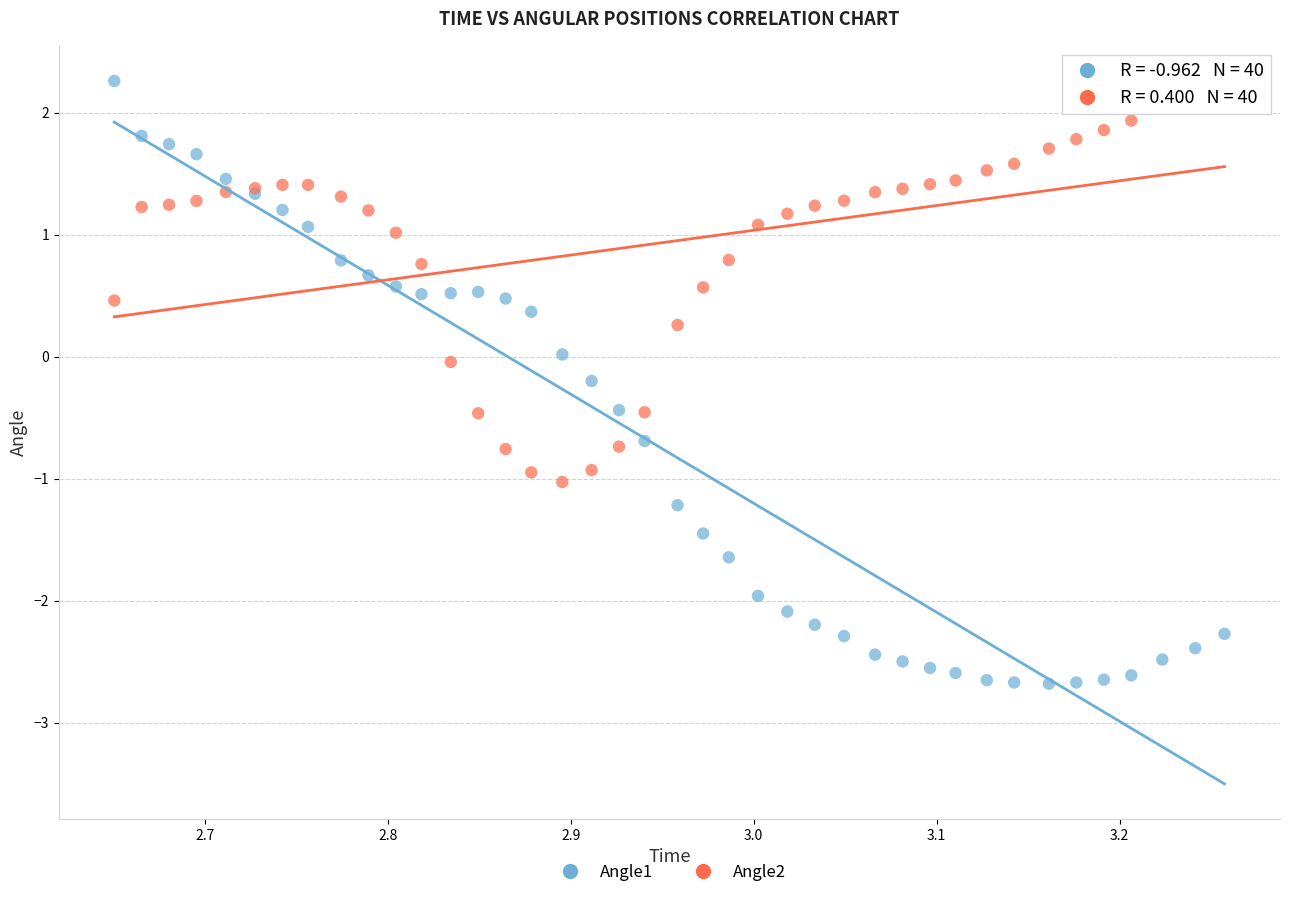

What is the X range (max minus min) for the scatter plot?

0.6